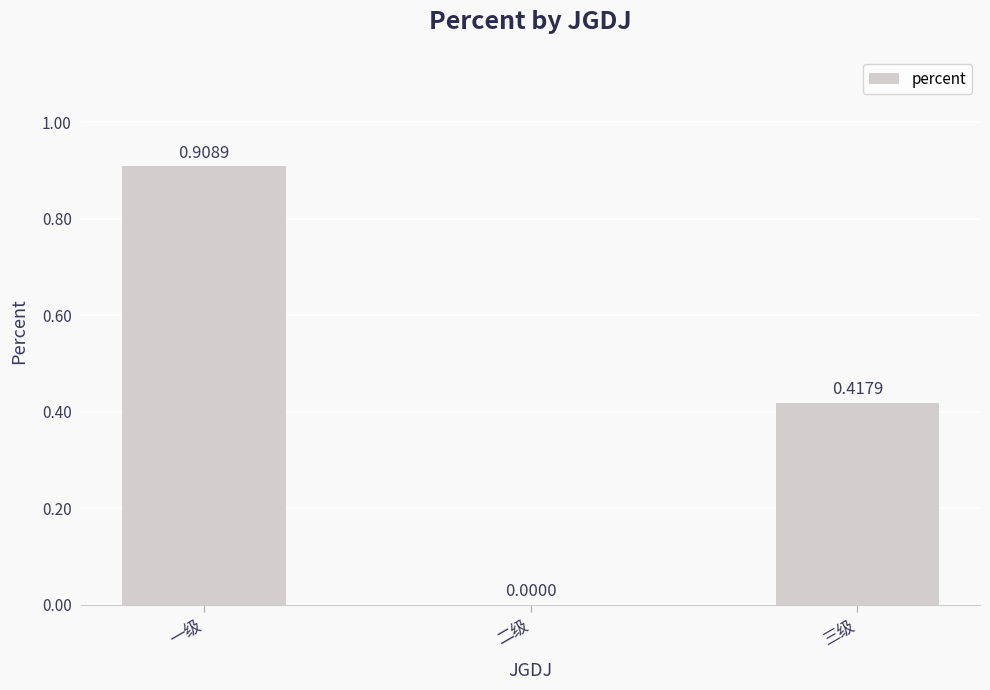

What is the sum of all values?

1.3